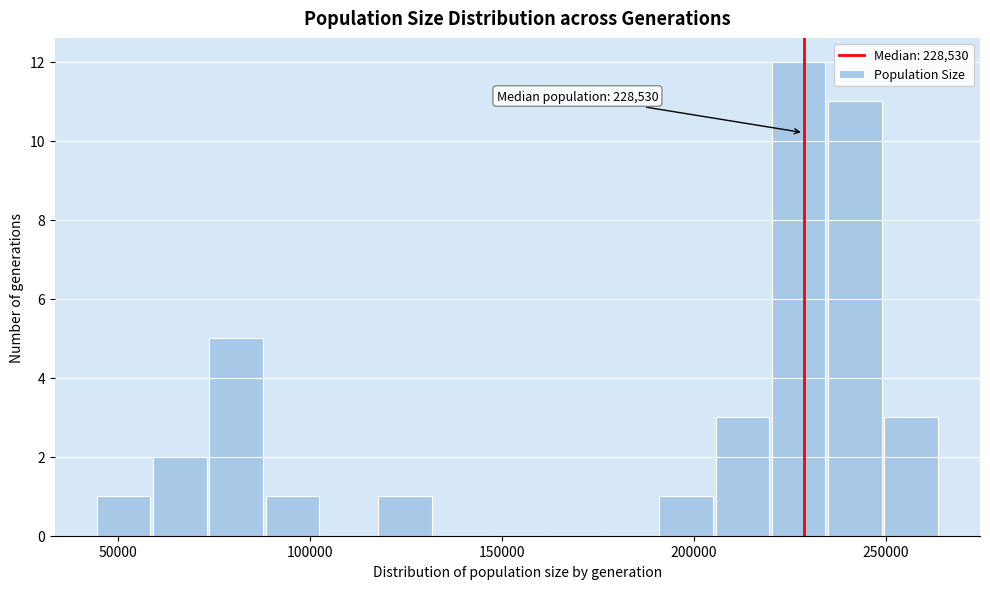

Read against the x-axis, roughly where is the centre of the tallest bar?

225000